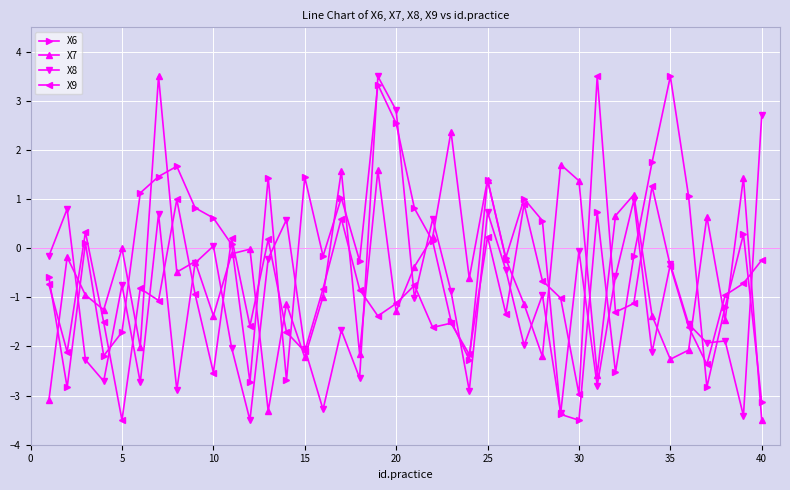

Which series has the largest total across all categories?

X6